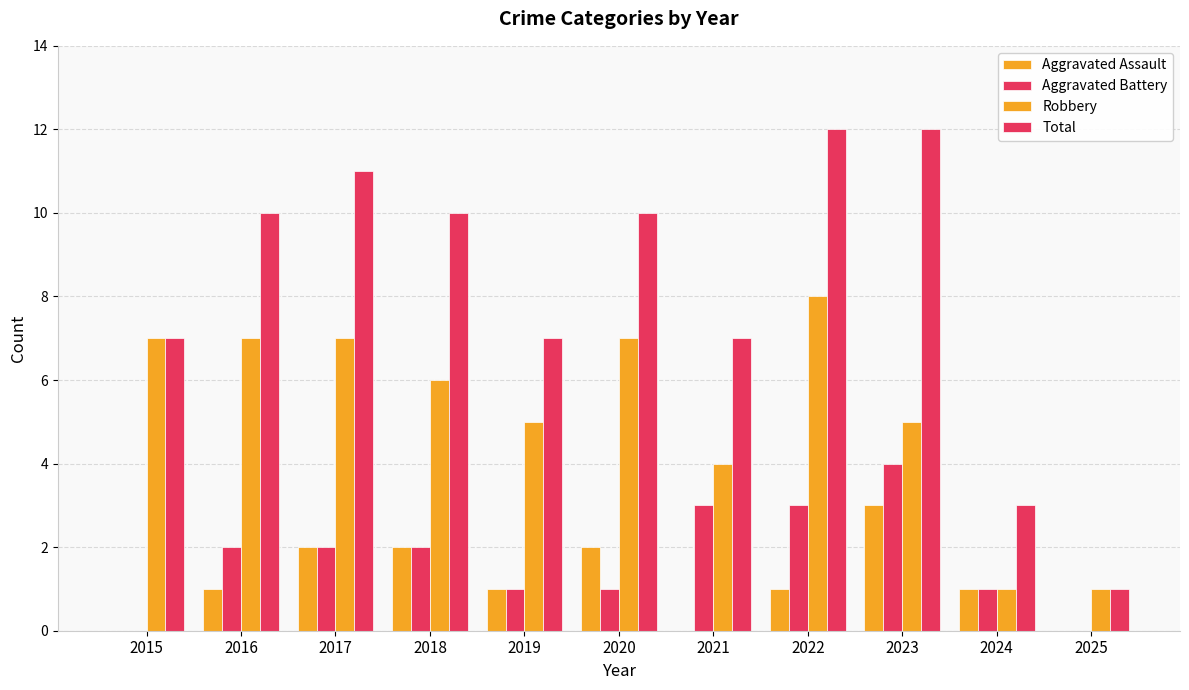

How many series are shown in this chart?

4